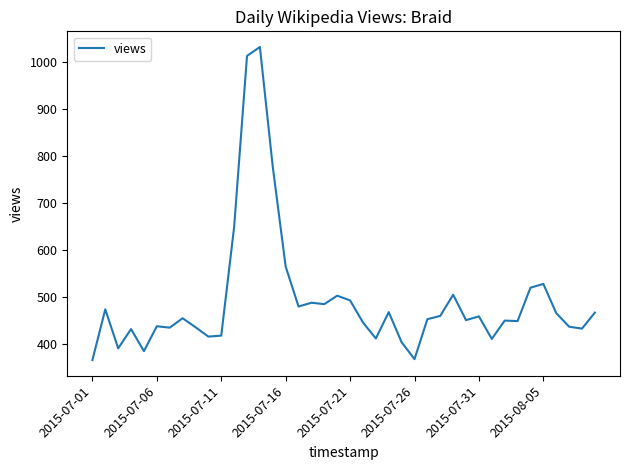

What is the maximum value shown in the chart?

1032